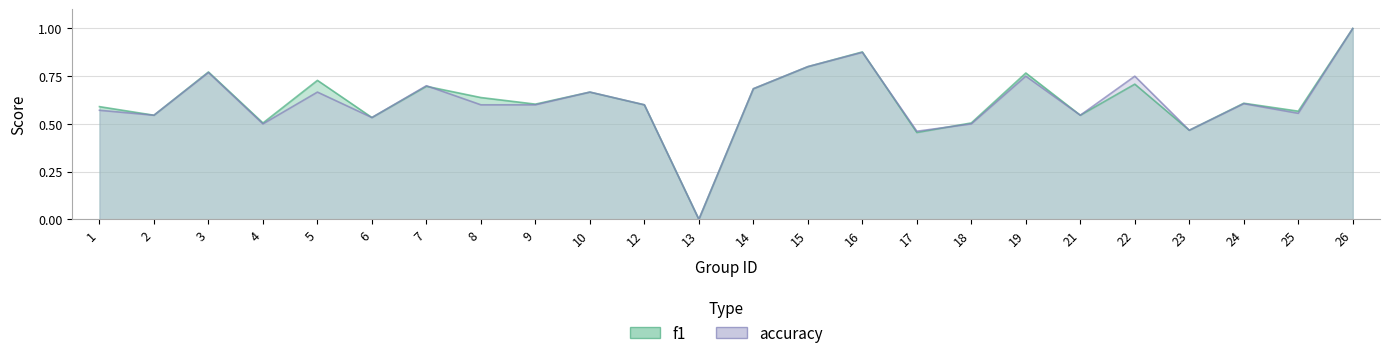

List the series in order of their peak value, highest first.

f1, accuracy